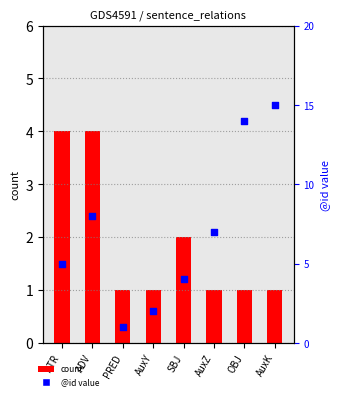

What are all the series names shown in the legend?

count, @id